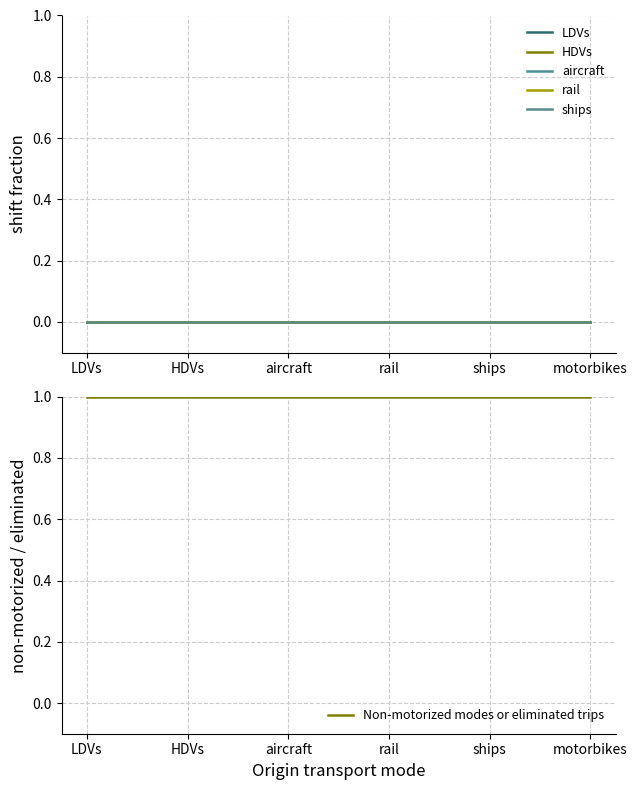

Is it true that Non-motorized modes or eliminated trips equals 1 at LDVs?

True